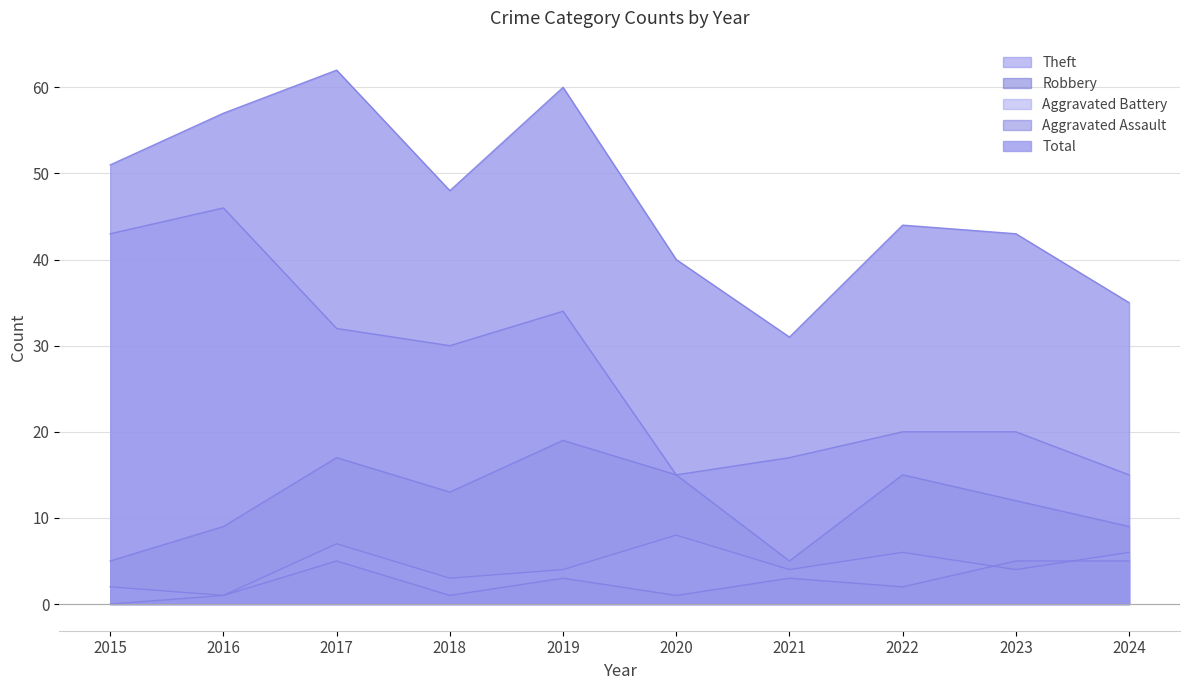

Is it true that Total equals 63 at 2024?

False